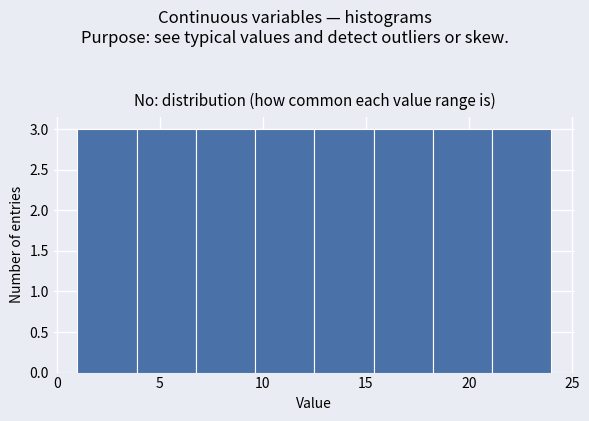

What is the height of the bar covering 18.5 to 21.0 on the x-axis? Neither the bar edges nor the heights are printed on the chart, so give them approximately, as read against the axes.

3